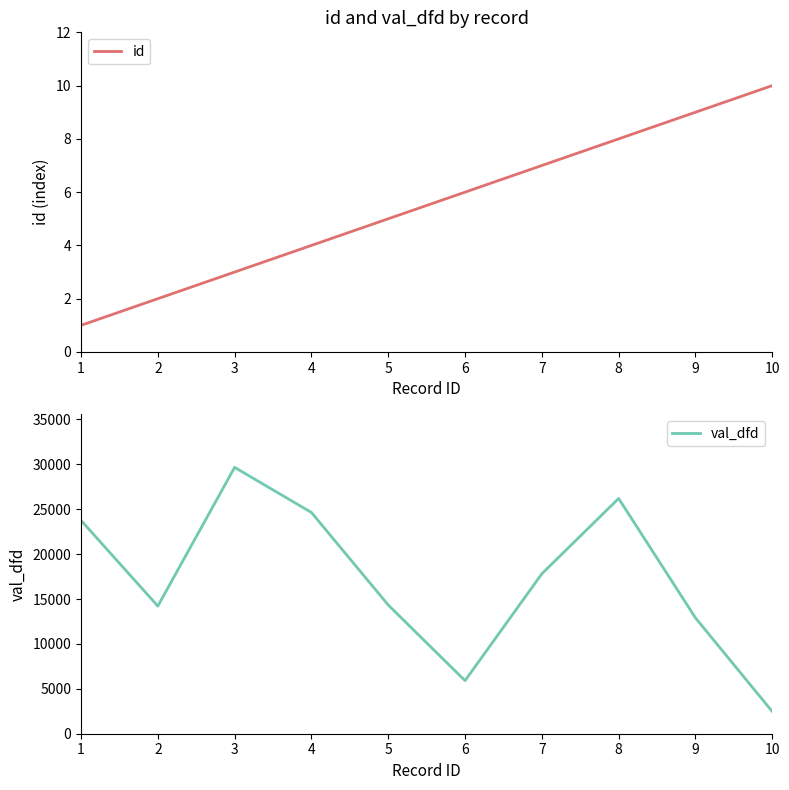

What is the average value of the val_dfd series?

17187.6